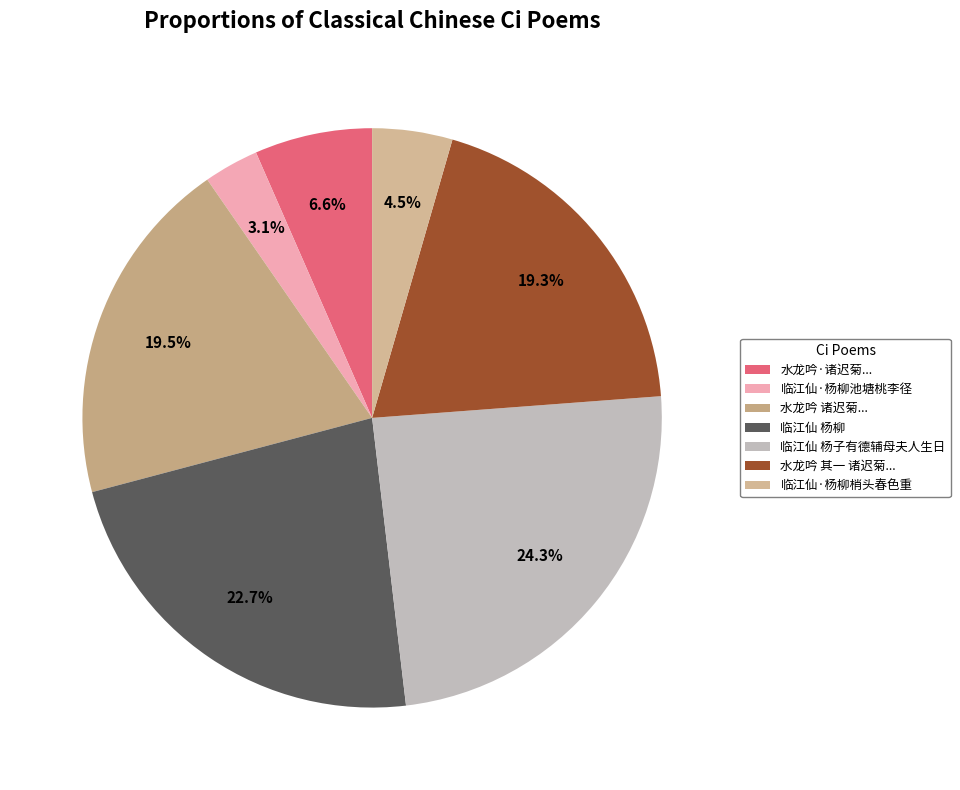

How many segments does this pie chart have?

7